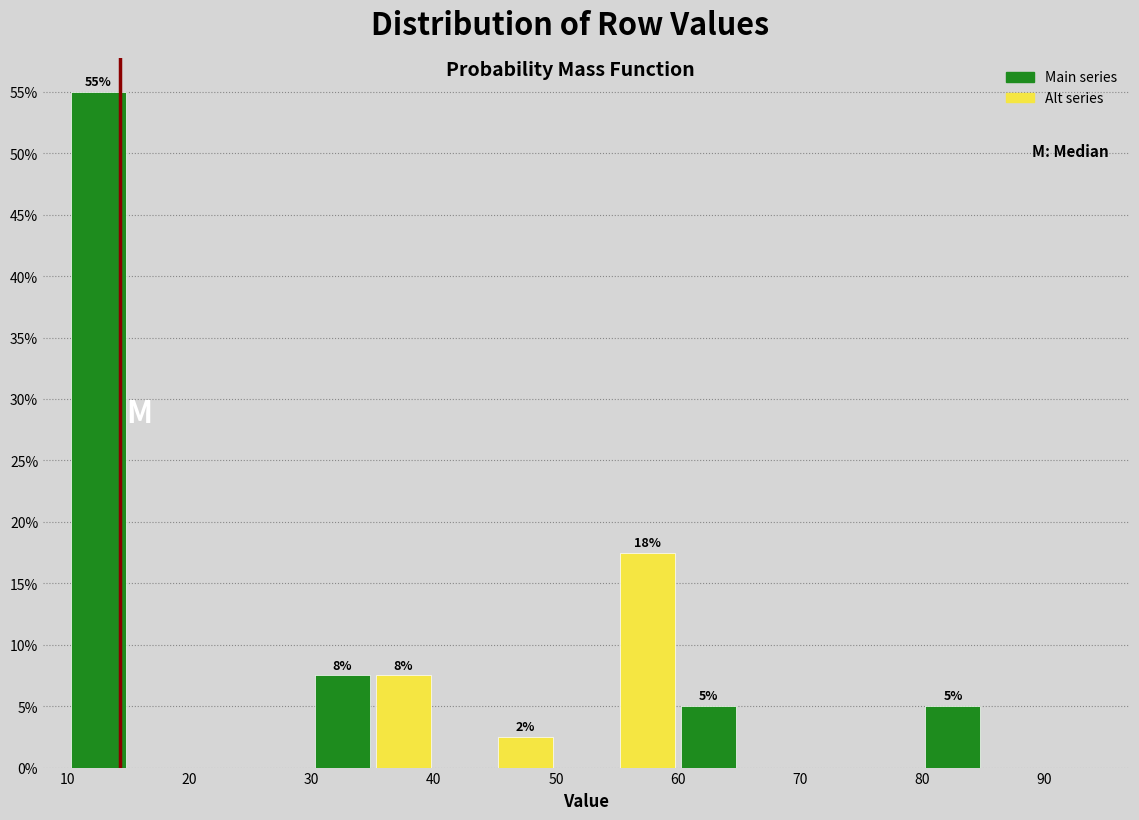

Which range on the x-axis has the tallest bar?

10 to 15